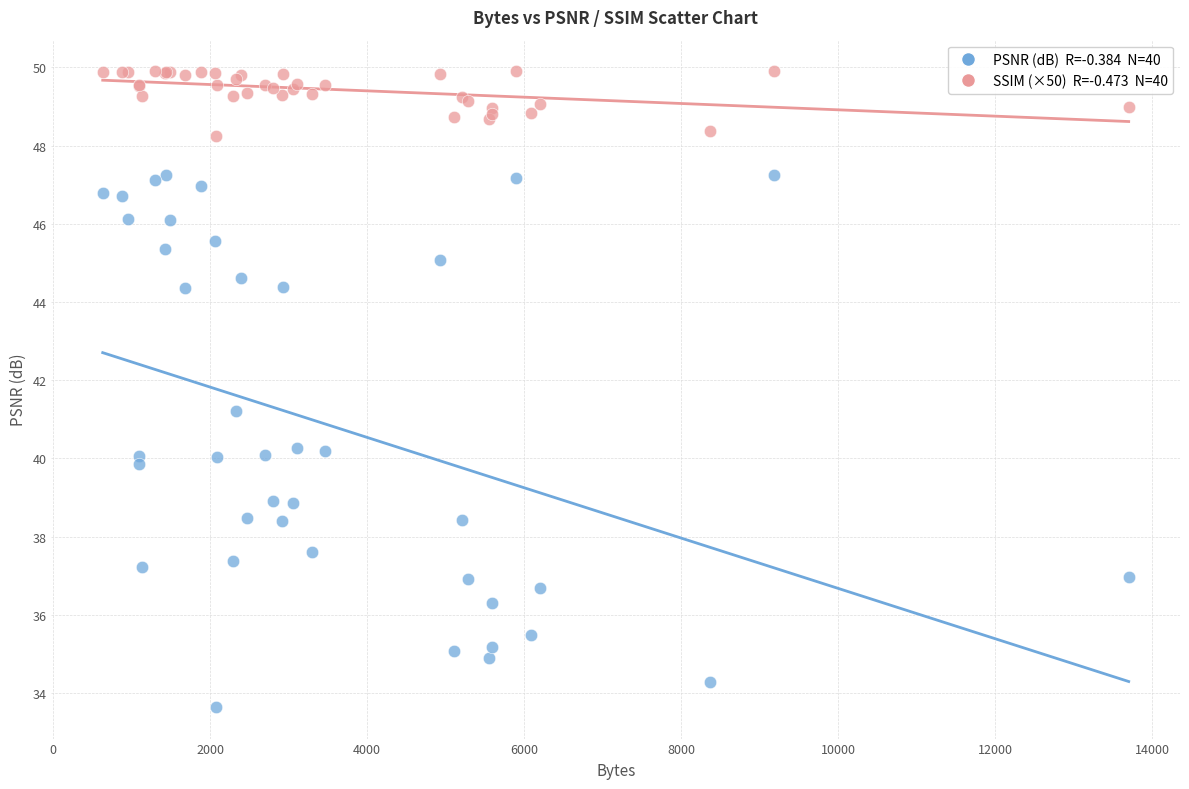

Across all series, what Y value is closest to 41?

41.2